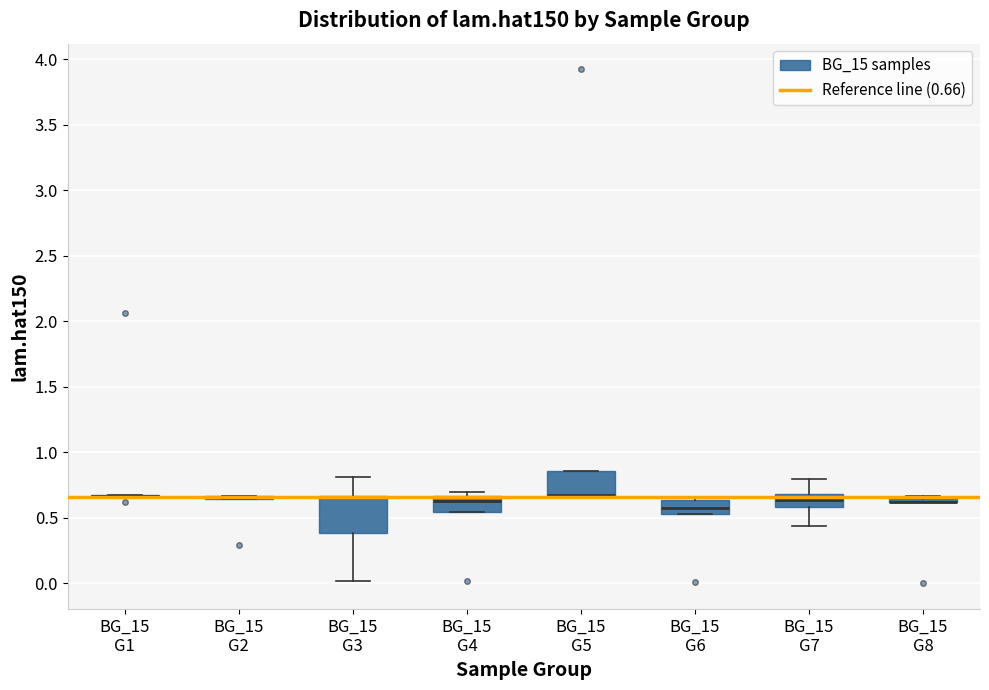

Comparing the boxes themselves (not the whiskers), which one is the tallest?

BG_15 G3